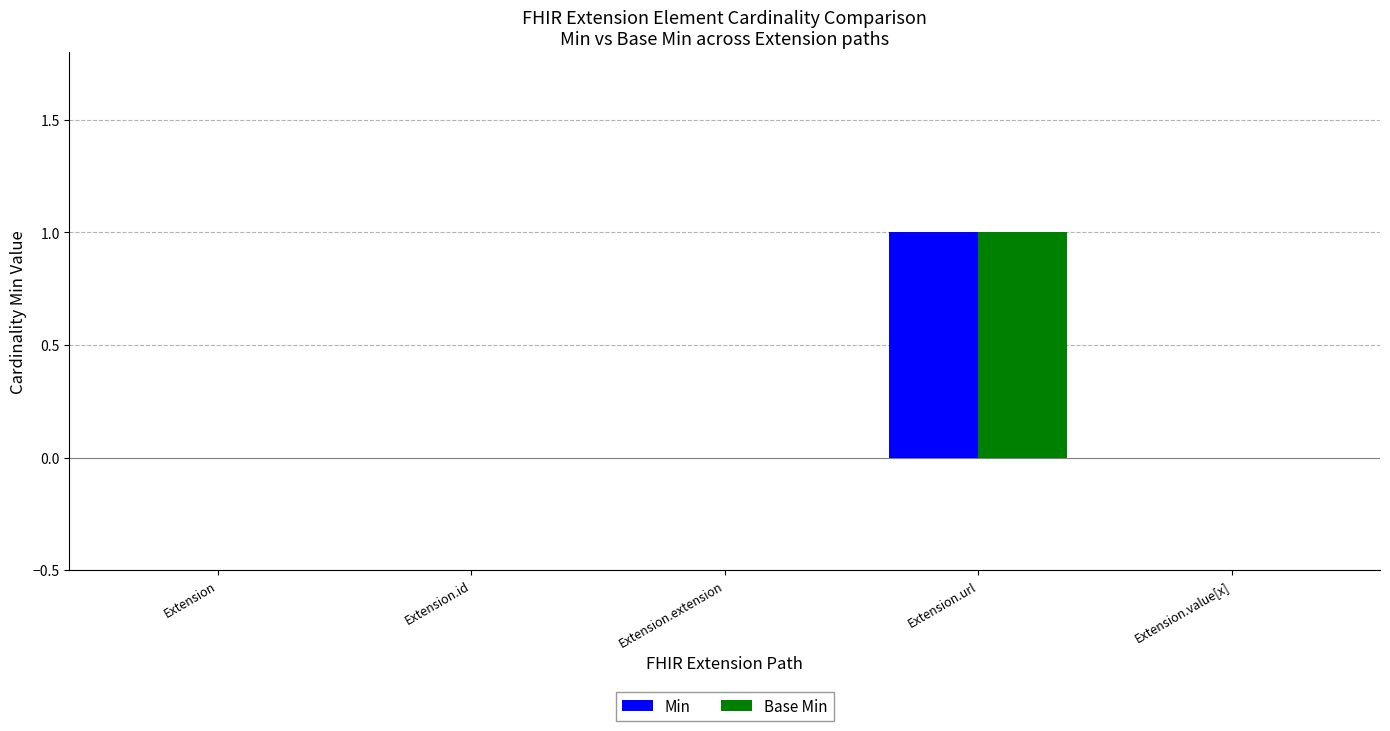

Is it true that Min equals 0 at Extension.value[x]?

True